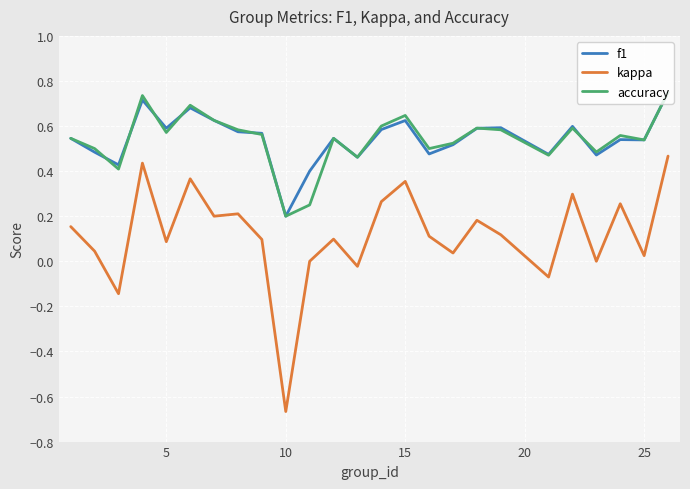

True or false: kappa and f1 cross at least once.

False